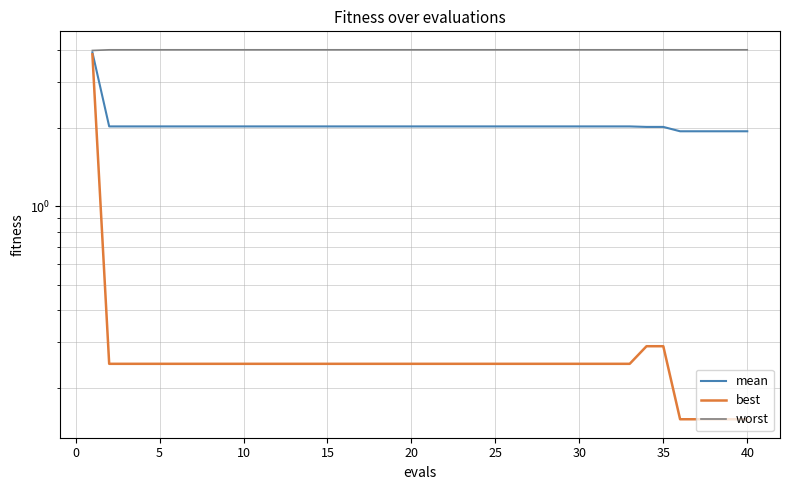

True or false: mean and best intersect in this chart.

False